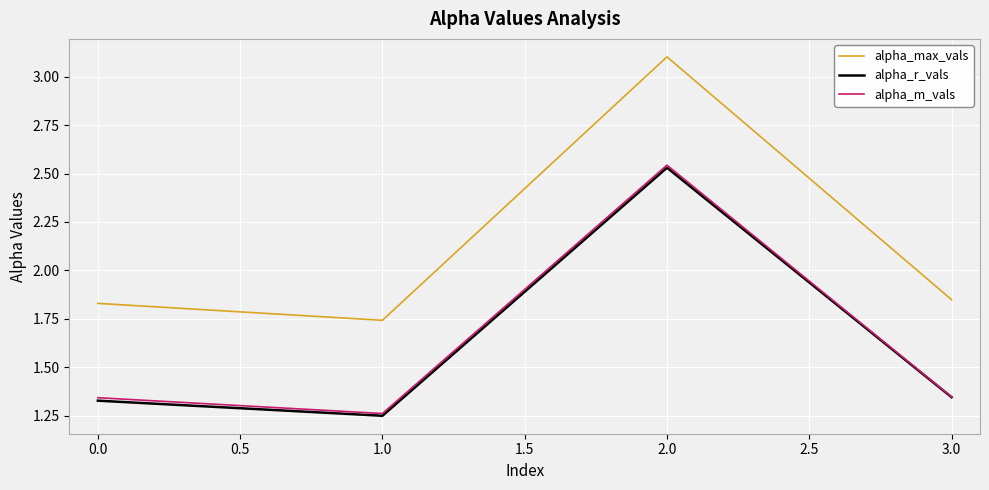

True or false: alpha_max_vals has more than 1 points higher than both neighbors.

False